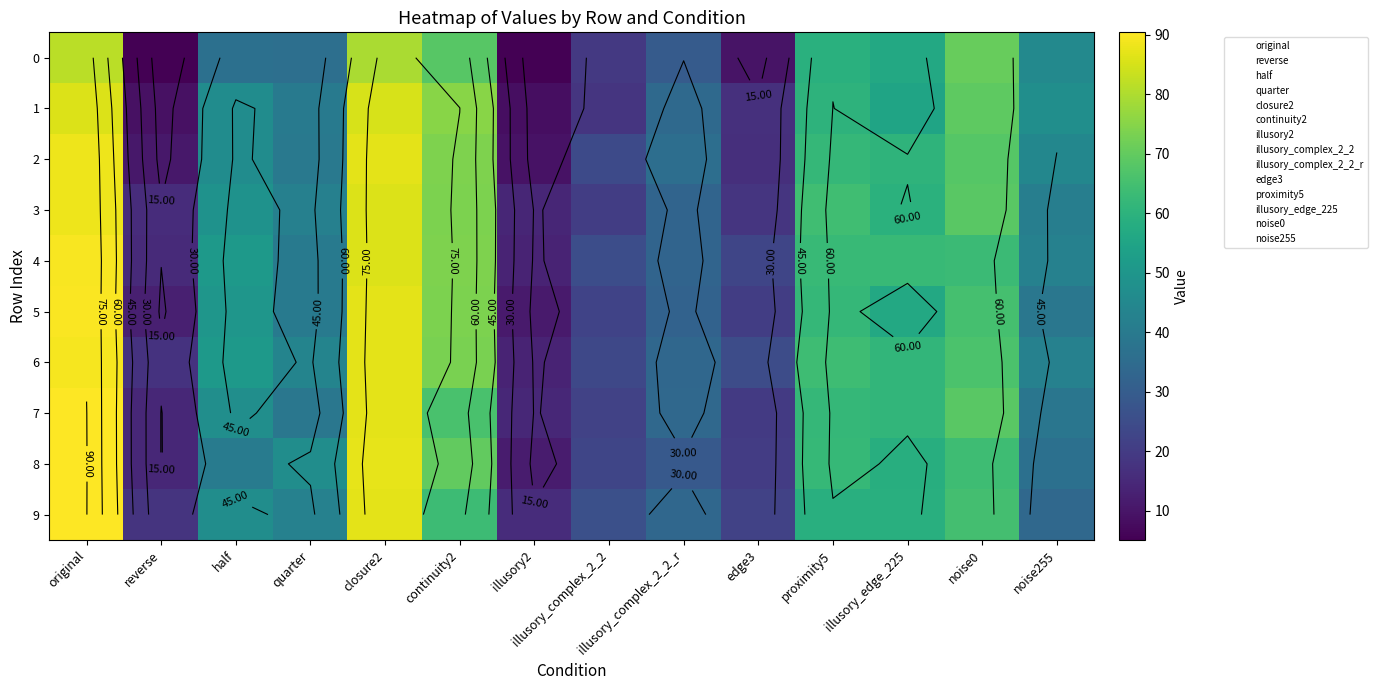

How many data points does each series have?

14